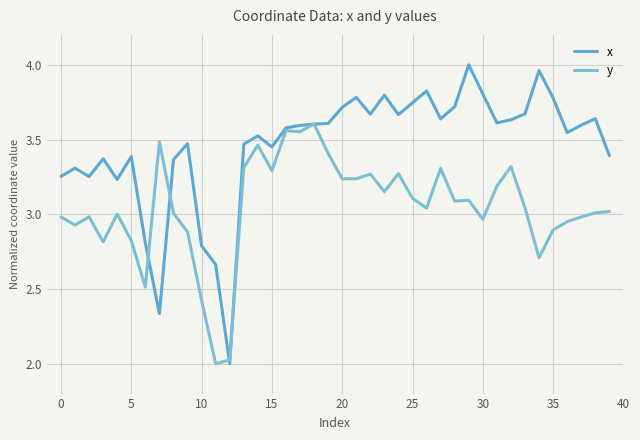

Which series ends up on top after the final intersection of x and y?

x